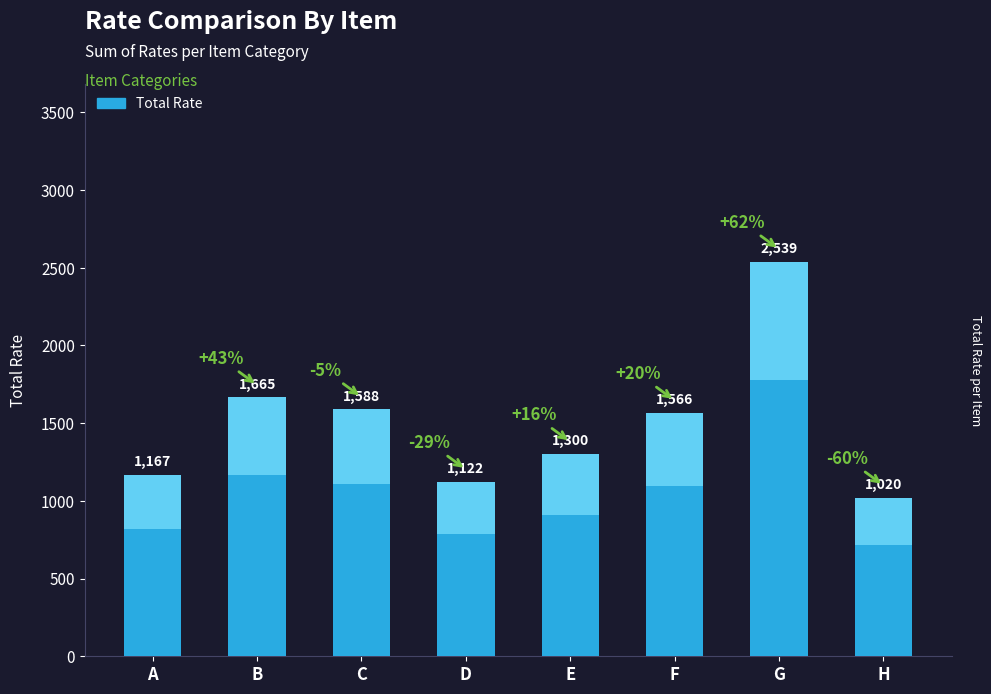

What is the difference between the values at G and B?

874